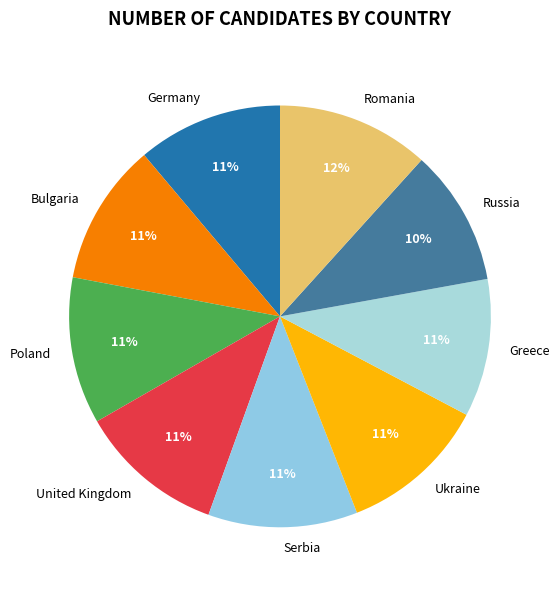

Approximately how many times larger is the value at Bulgaria compared to Poland?

1.0